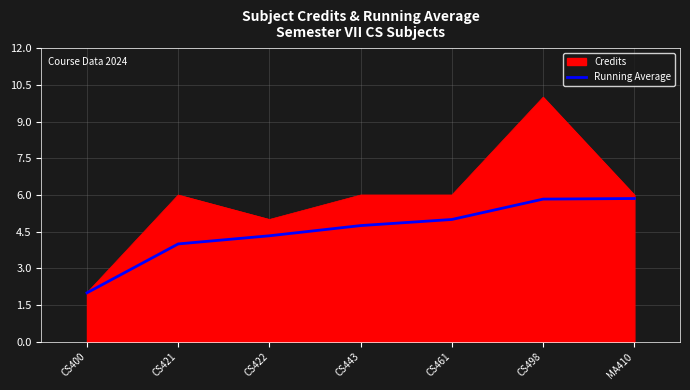

The Credits series shows 9.7 at CS461. True or false?

False